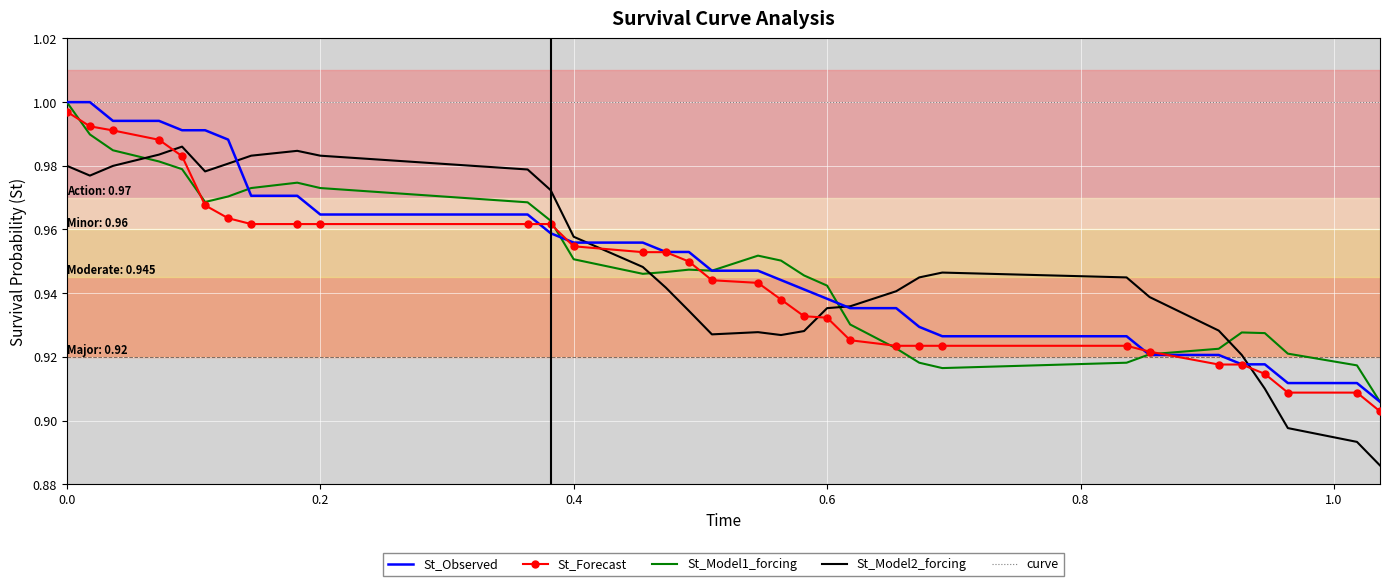

What is the difference between the maximum and minimum values in the St_Observed series?

0.1